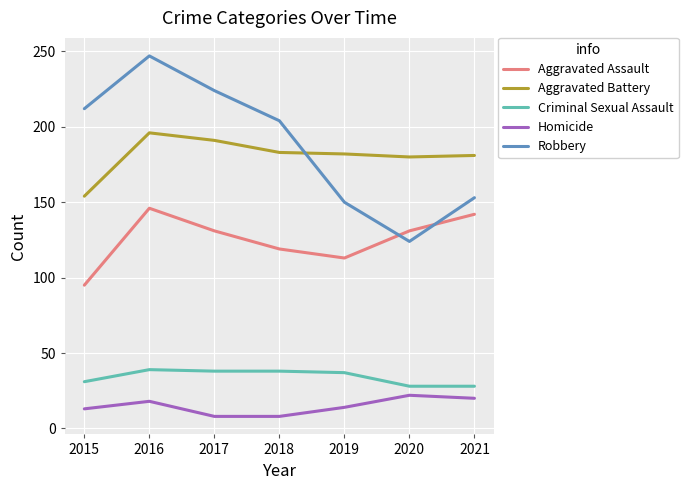

True or false: Homicide and Criminal Sexual Assault intersect in this chart.

False